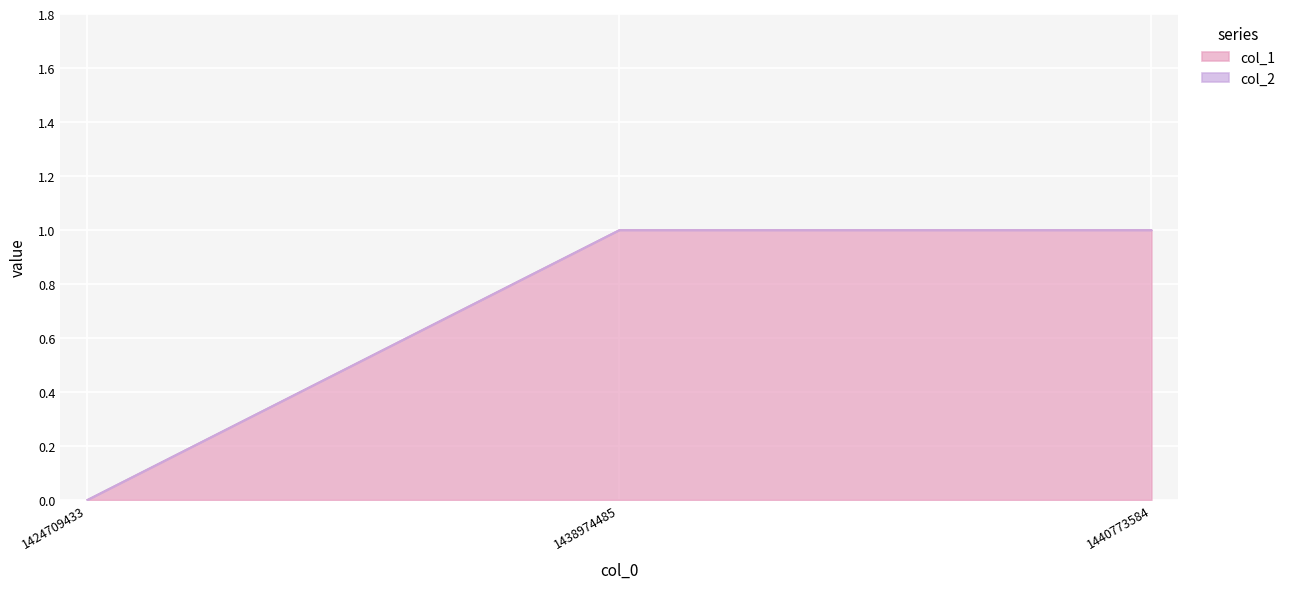

List the labels in order of value, smallest first.

1424709433, 1438974485, 1440773584